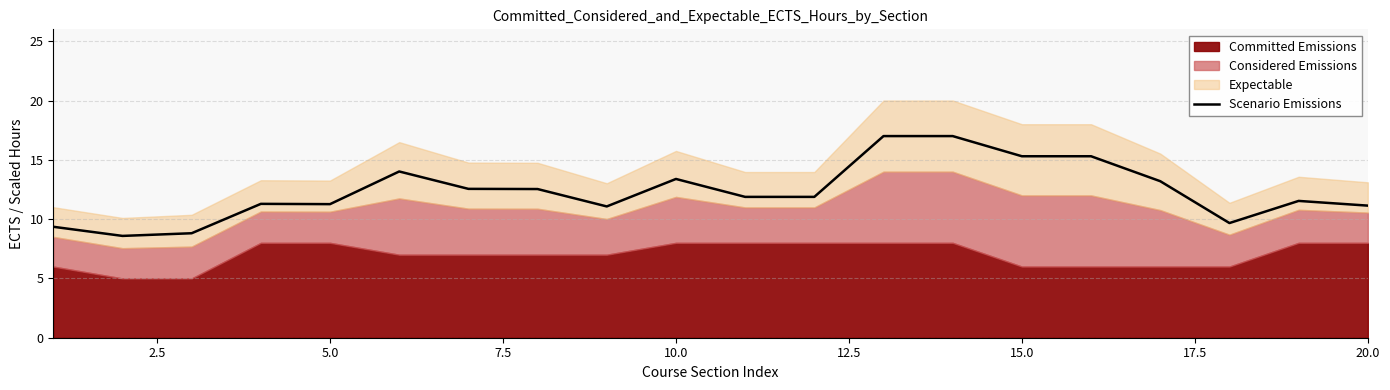

What is the value of the 19th point from the left?

11.5